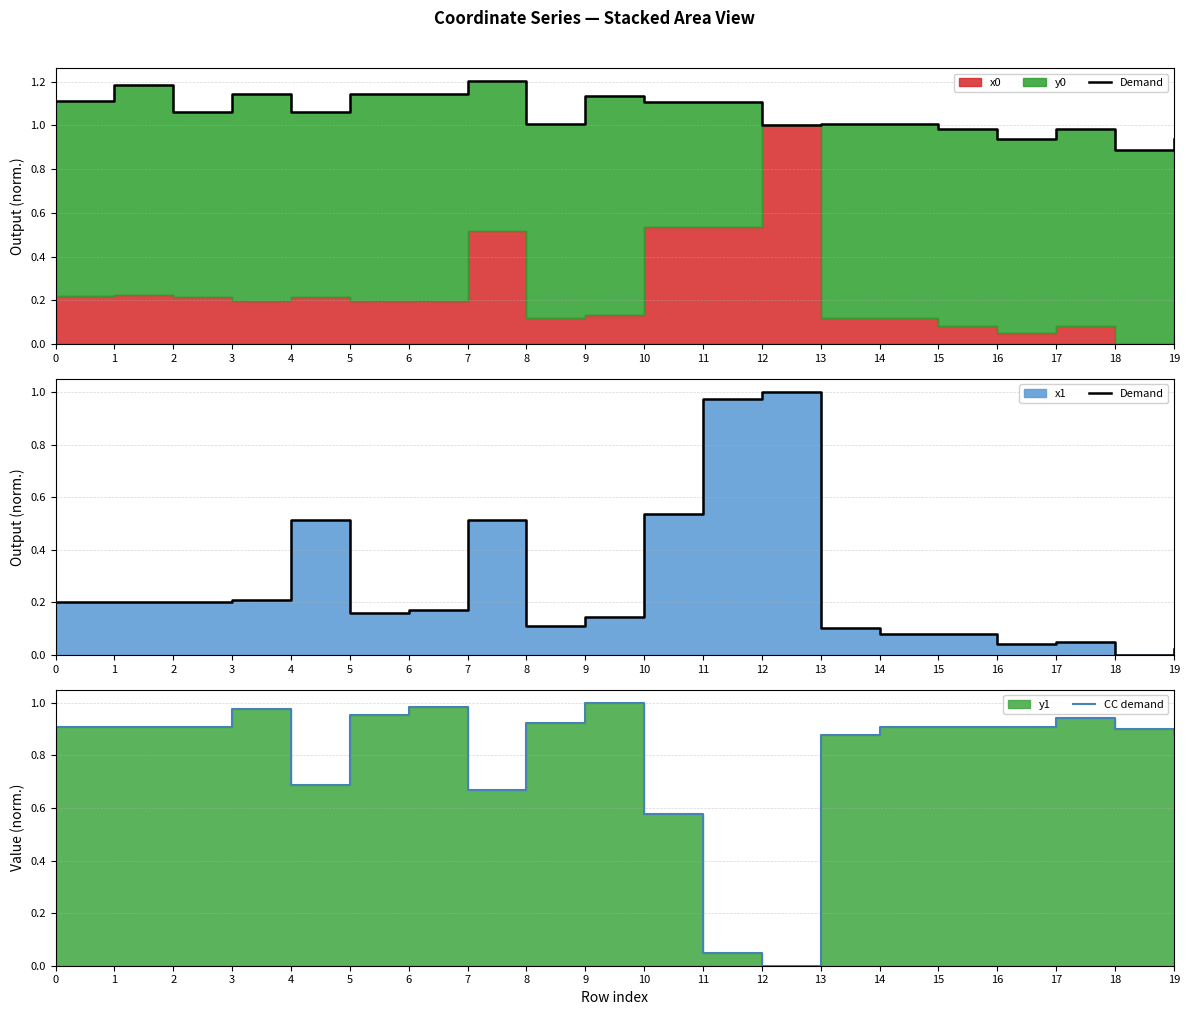

At which category is the sum across all series the highest?

4